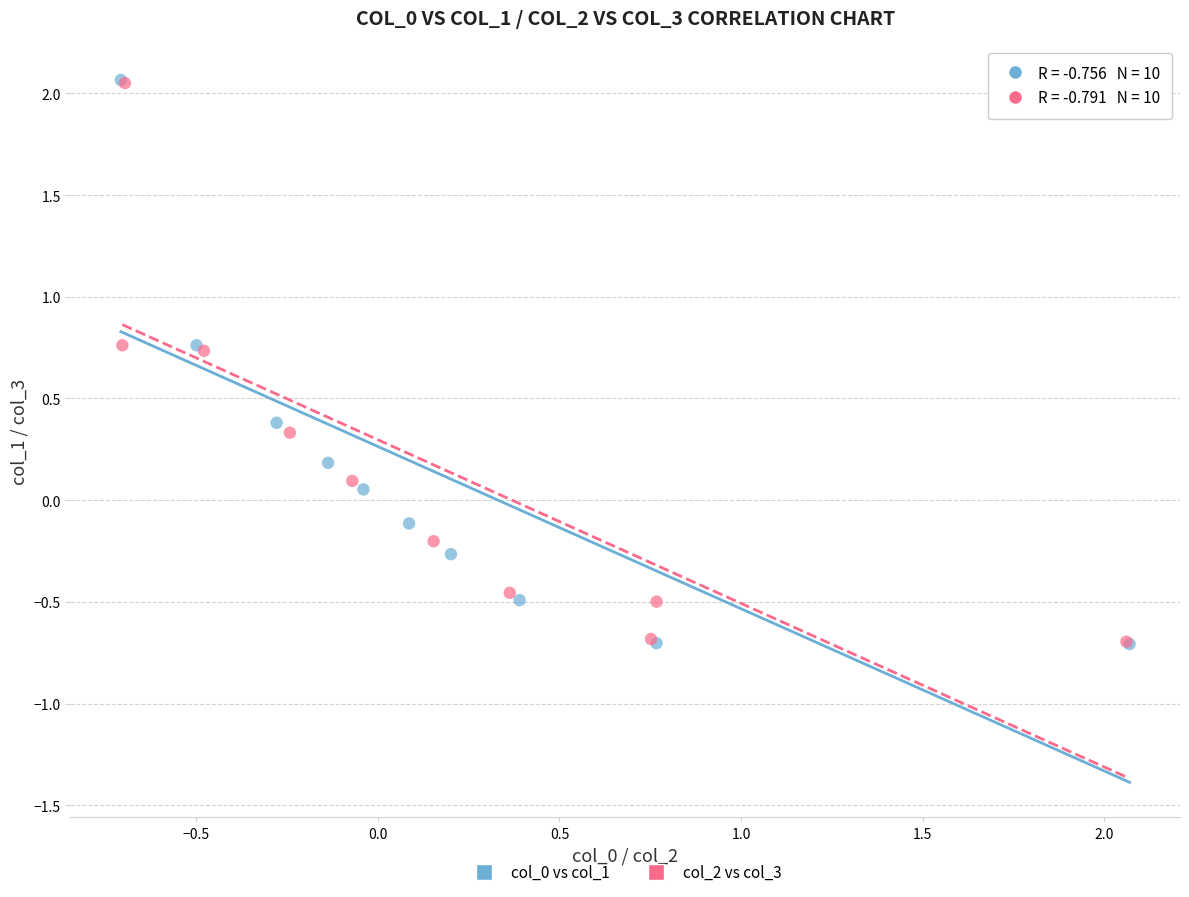

What are all the series names shown in the legend?

col_0 vs col_1, col_2 vs col_3